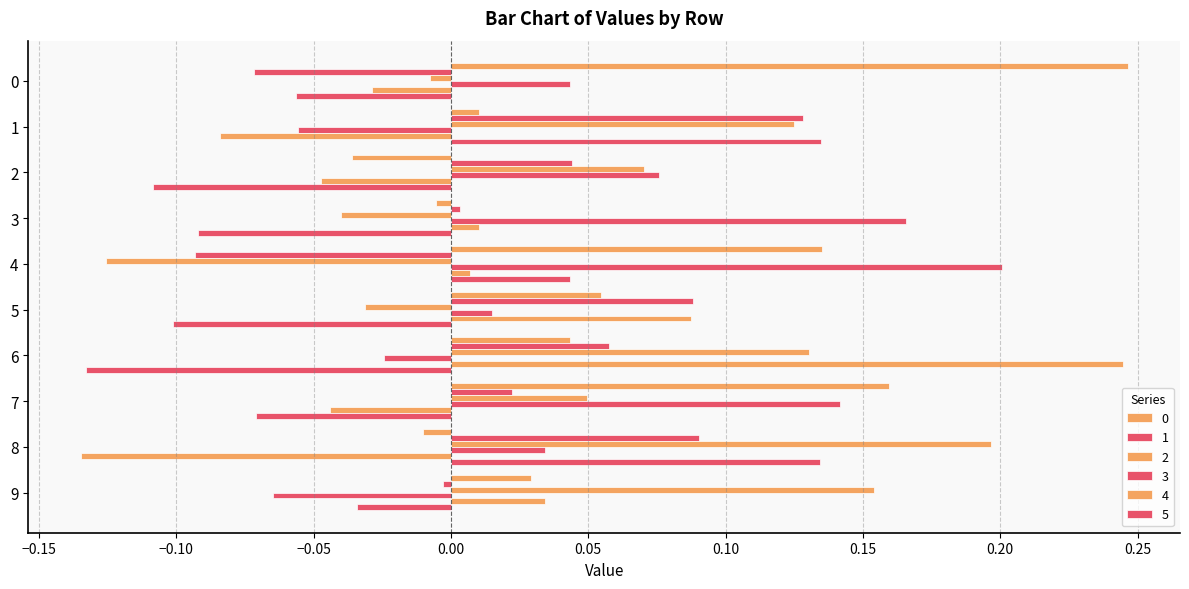

What is the value of the 3 bar at the 5th from the left?

0.2